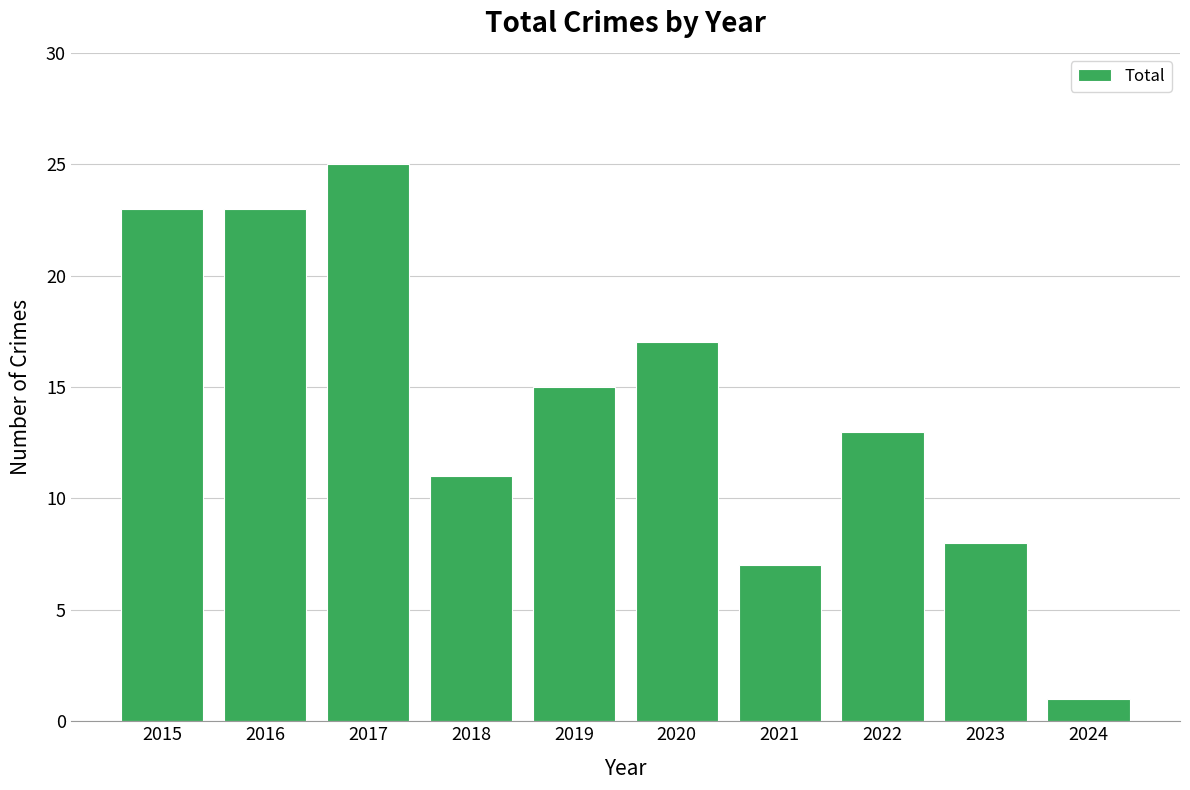

What is the ratio of the value at 2020 to the value at 2018?

1.5